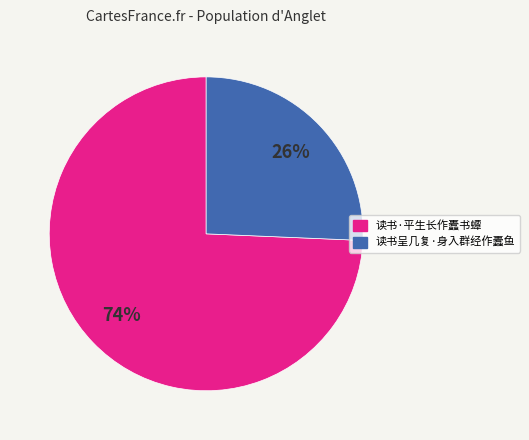

Which category has the biggest portion of the pie?

读书·平生长作蠹书蟫